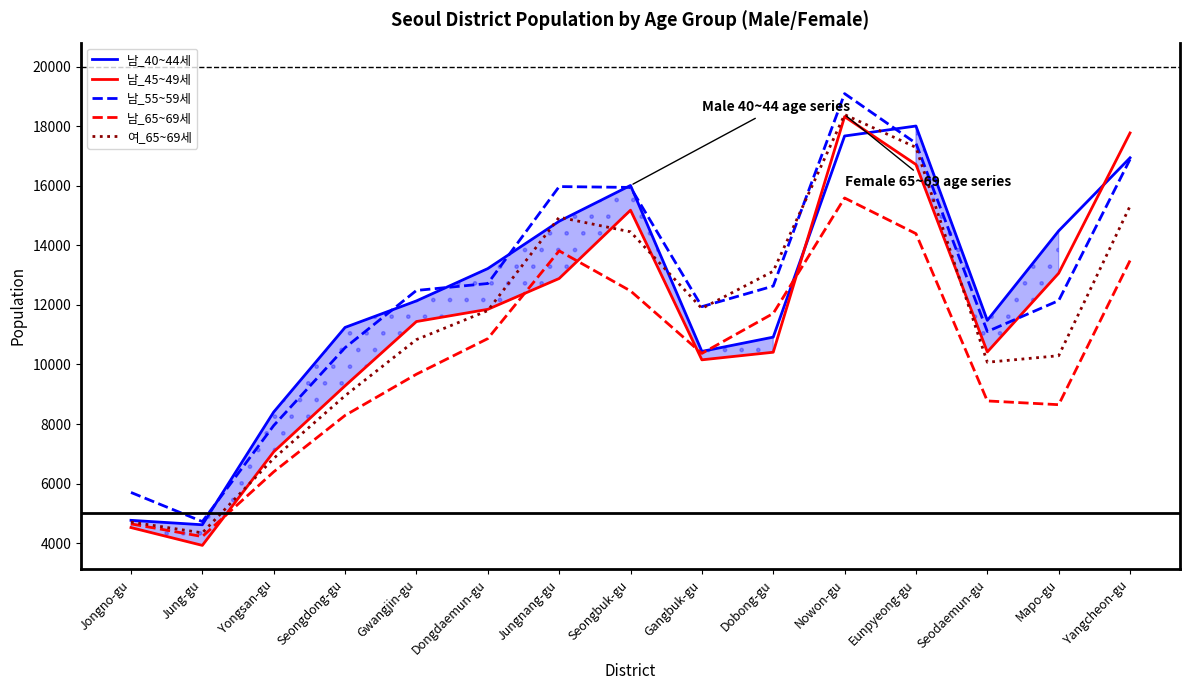

True or false: 남_40~44세 has a value of 8242 at Gwangjin-gu.

False